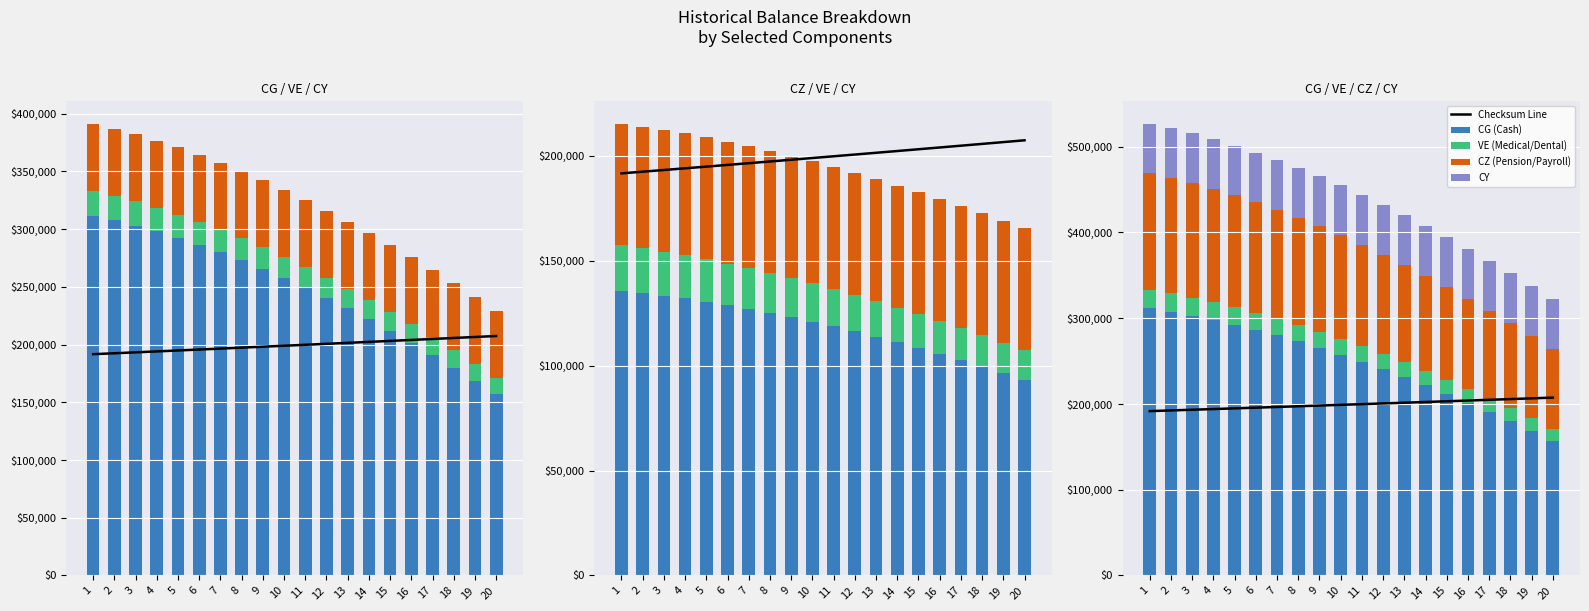

What is the highest value of the CY series?

58125.0